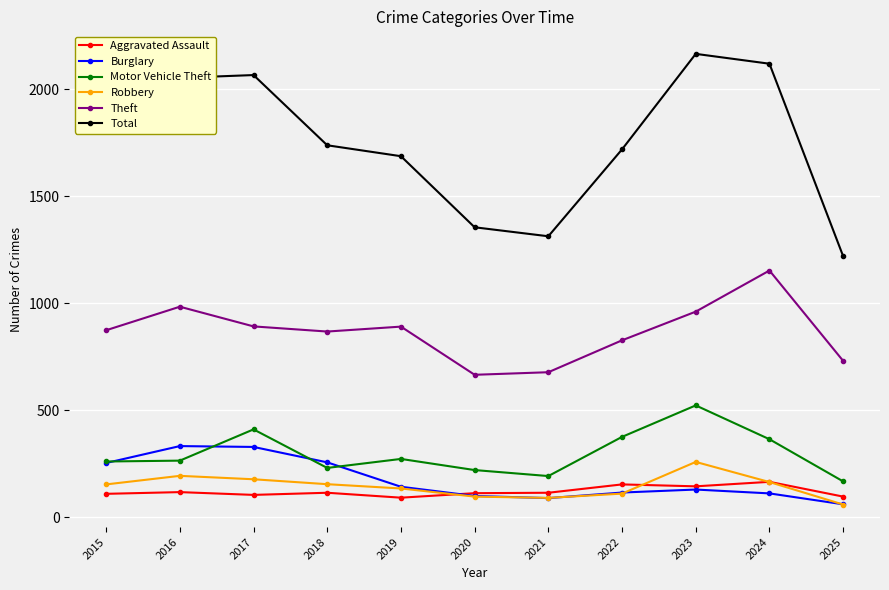

What is the total value across all series at 2023?

4183